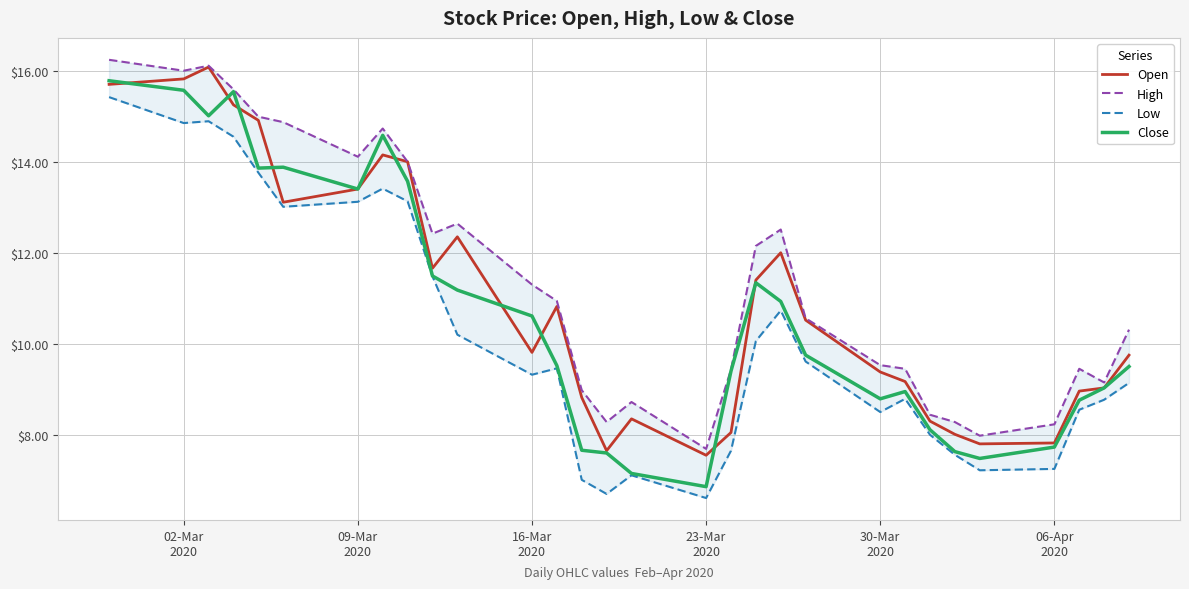

How many values in the High series are below 10?

13